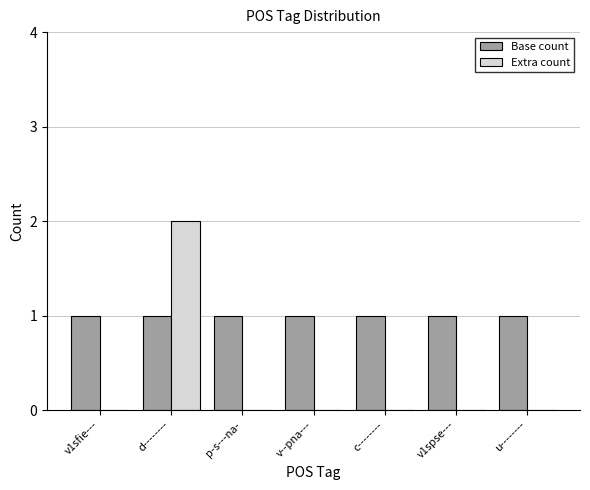

Is the value of Extra count at p-s---na- greater than the value of Base count at u--------?

No